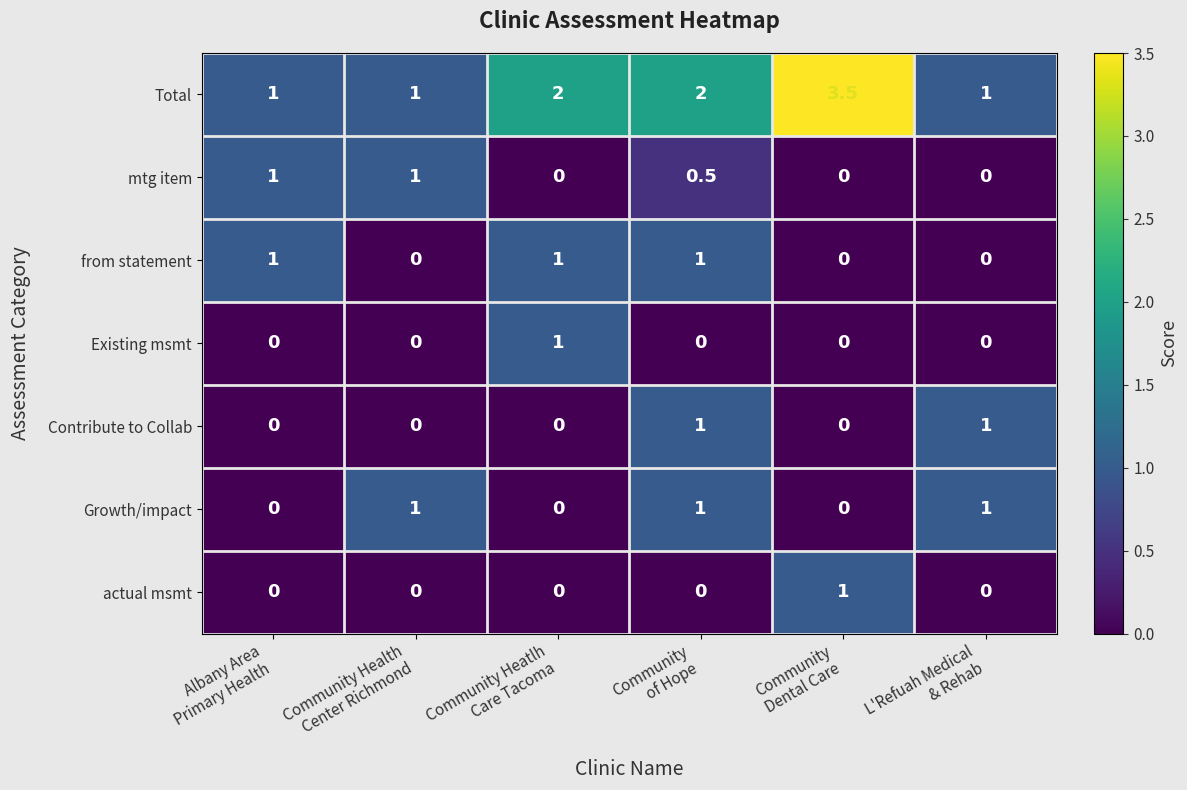

Which series has the largest total across all categories?

Total